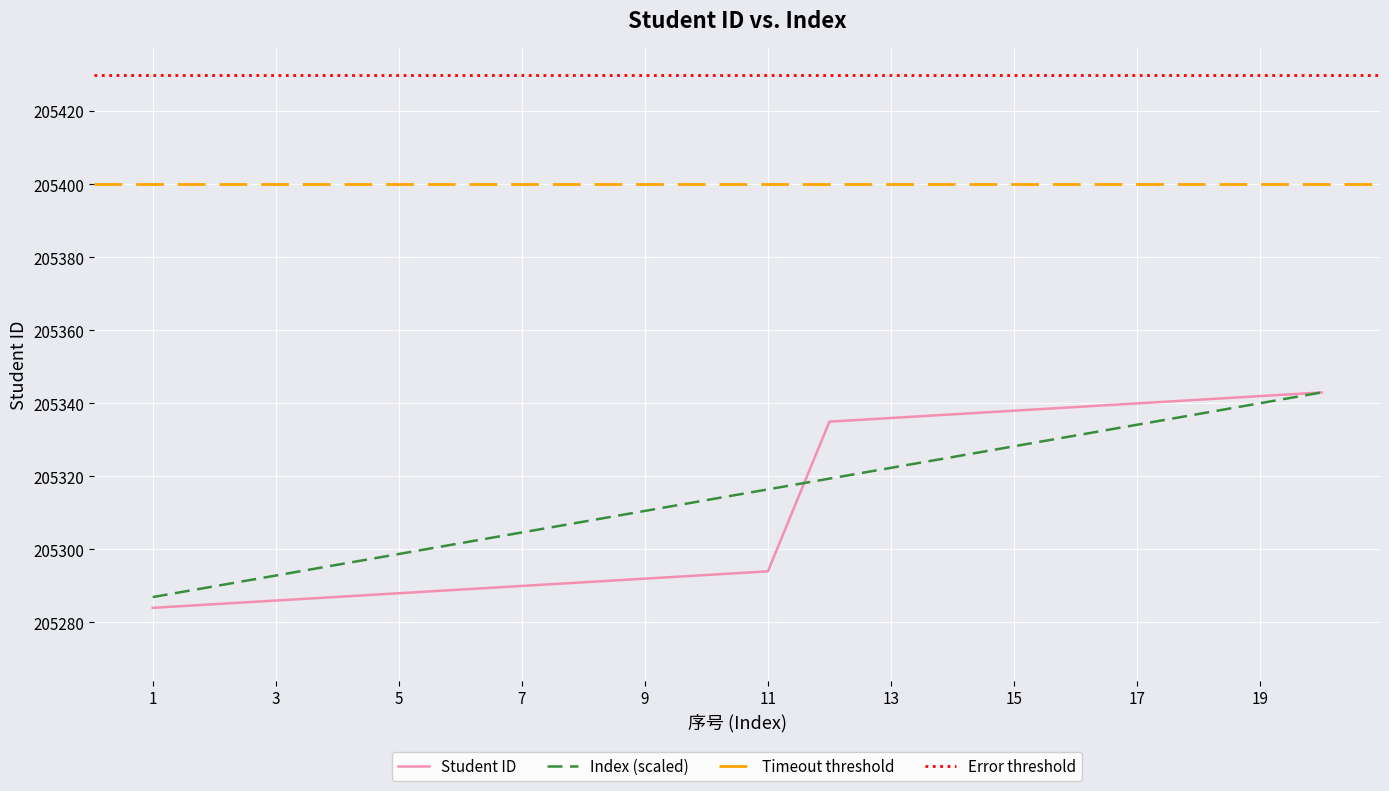

At which label does Index first exceed 205316?

11